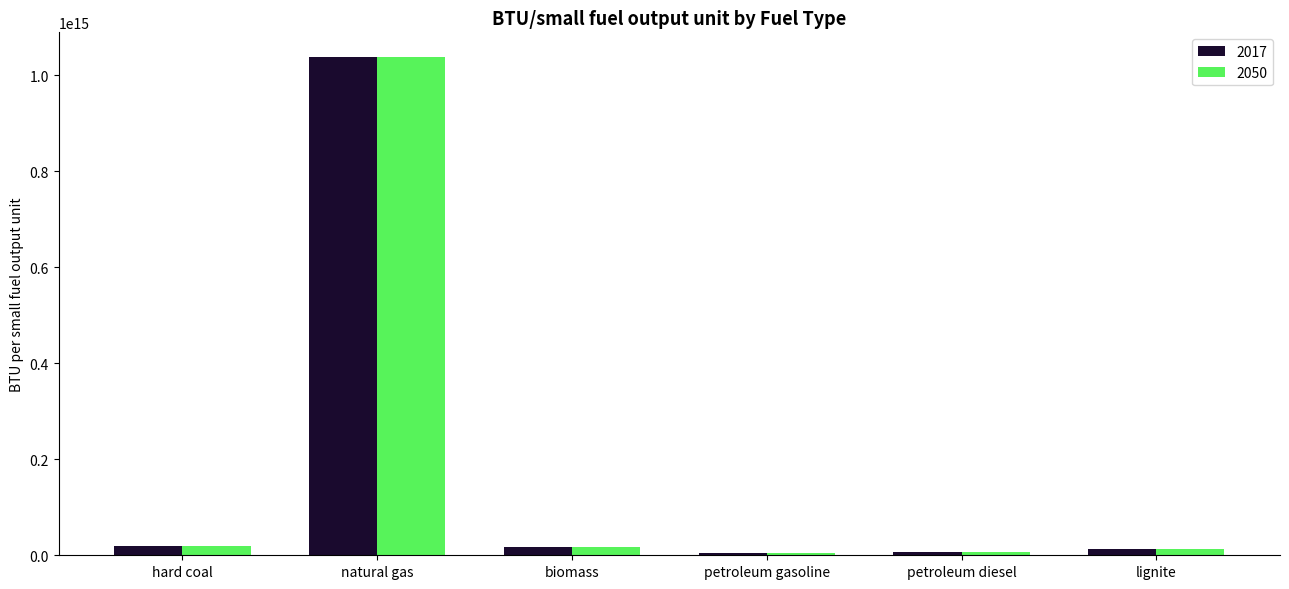

How many categories are shown in the chart?

6